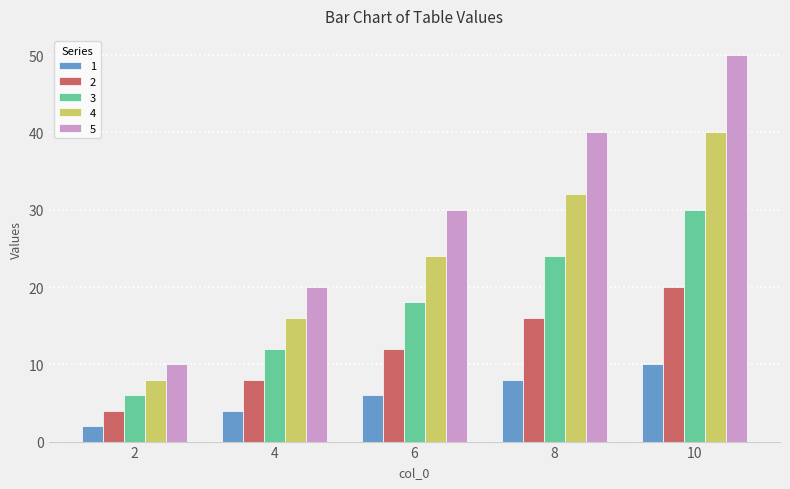

True or false: 5 has a value of 40 at 8.

True